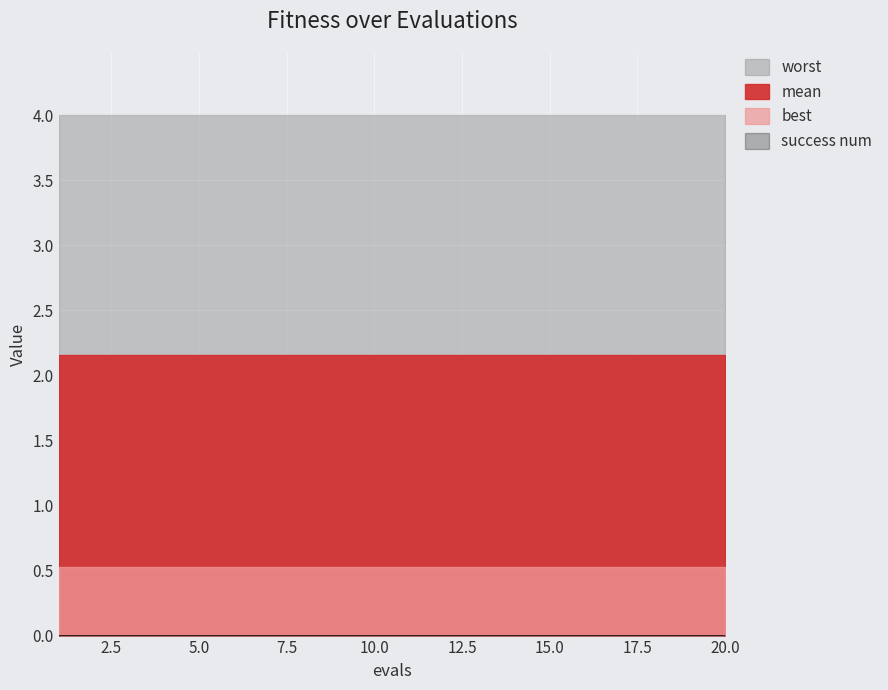

Which series has the largest total across all categories?

worst